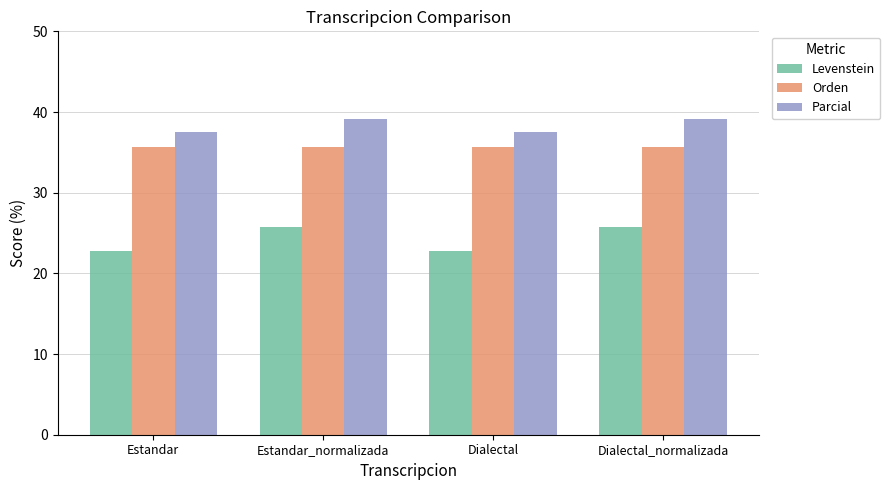

Does the chart contain any negative values?

No